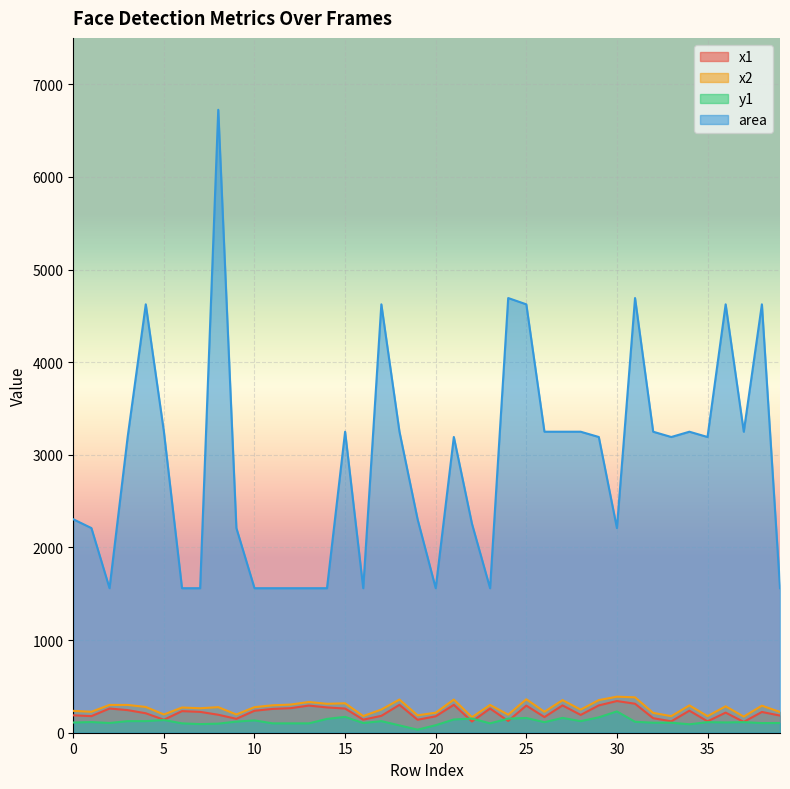

Which series changed the most between 16 and 35?

area